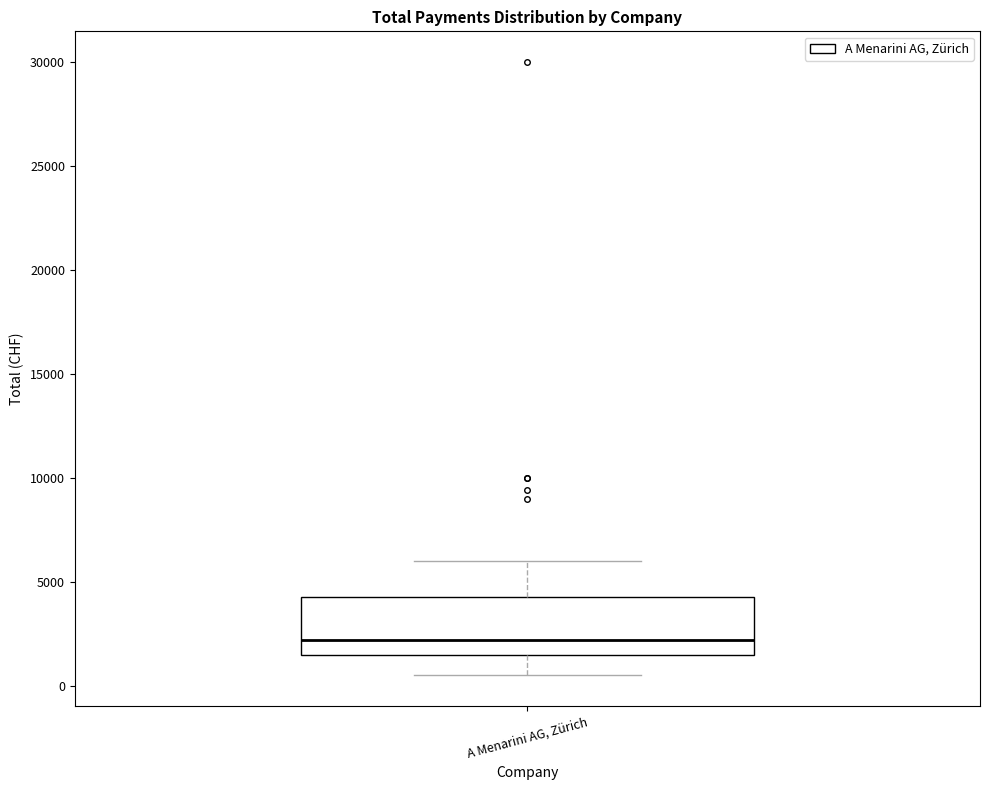

Transcribe this box plot: give where the median line is, the range the box spans, and where the two whiskers end, as read against the y-axis. The values are not printed on the chart, so give them approximately, as read against the axis.

median 2000, box 1500 to 4500, whiskers 500 to 6000